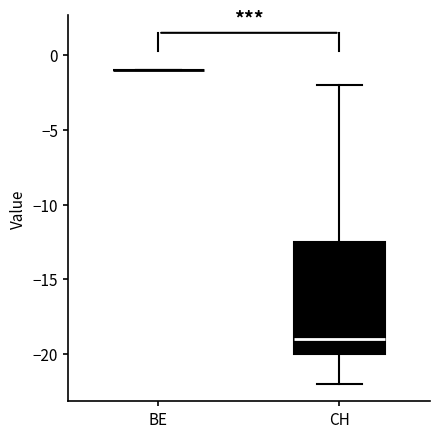

Comparing the boxes themselves (not the whiskers), which one is the tallest?

CH